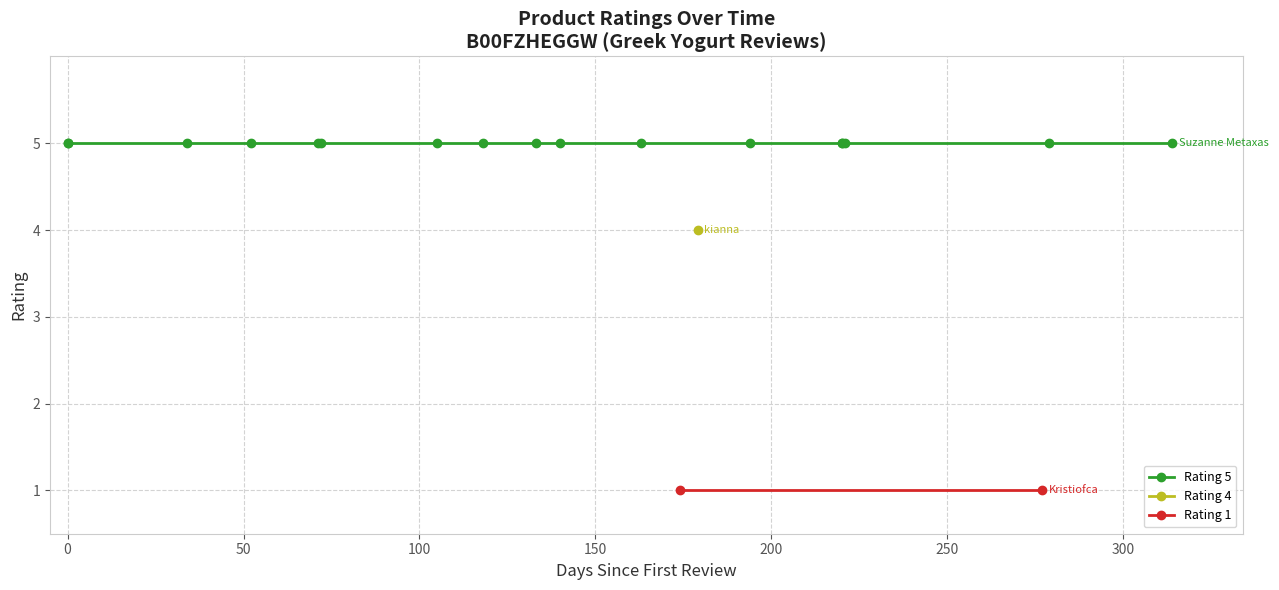

True or false: the data shows 7 at 13.

False